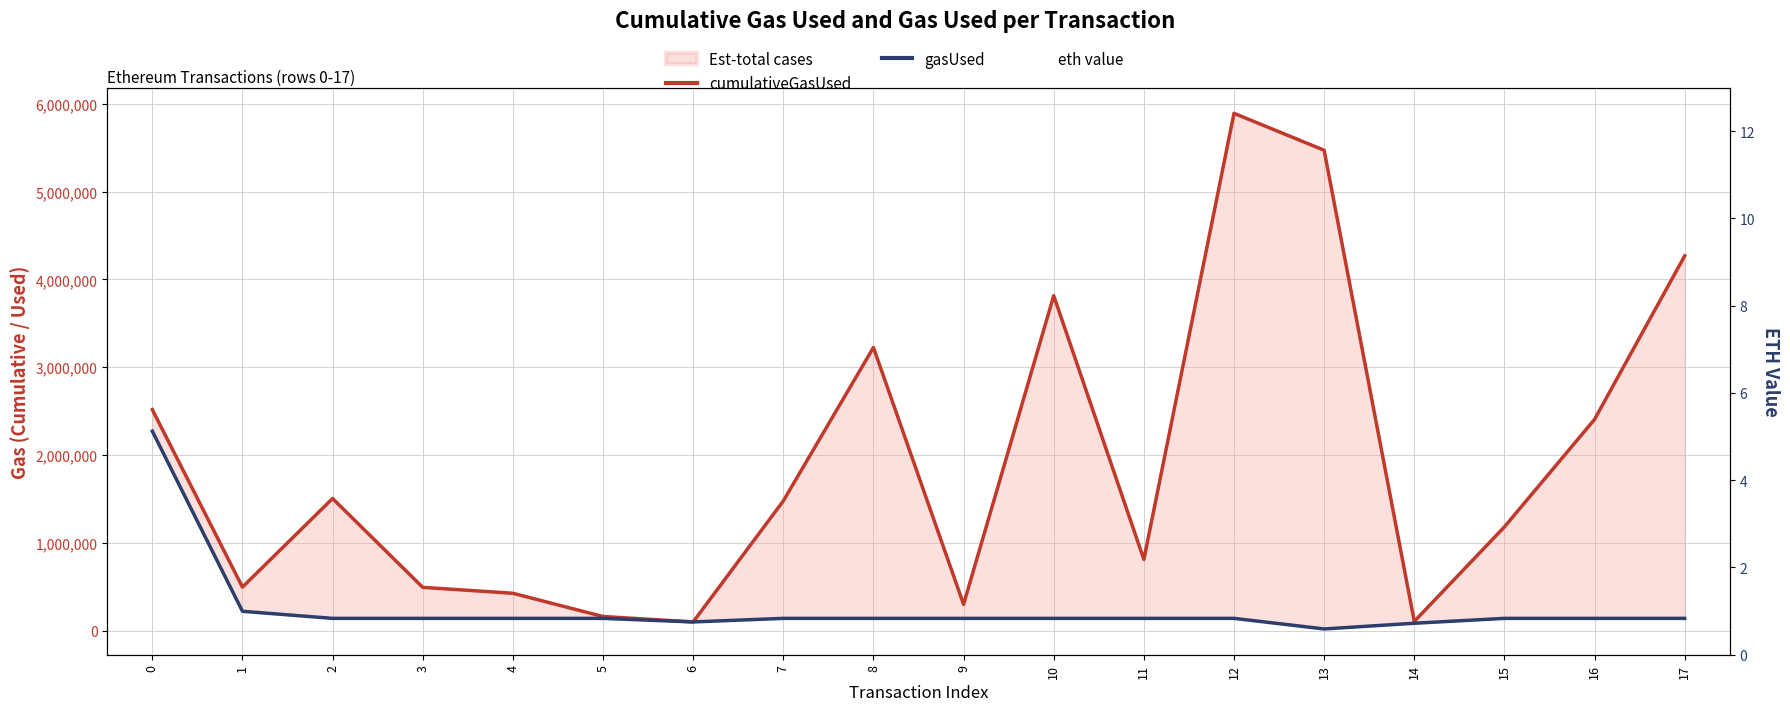

Rank the categories by eth value value from highest to lowest.

5, 6, 14, 3, 9, 12, 13, 4, 8, 15, 17, 16, 10, 11, 7, 2, 1, 0